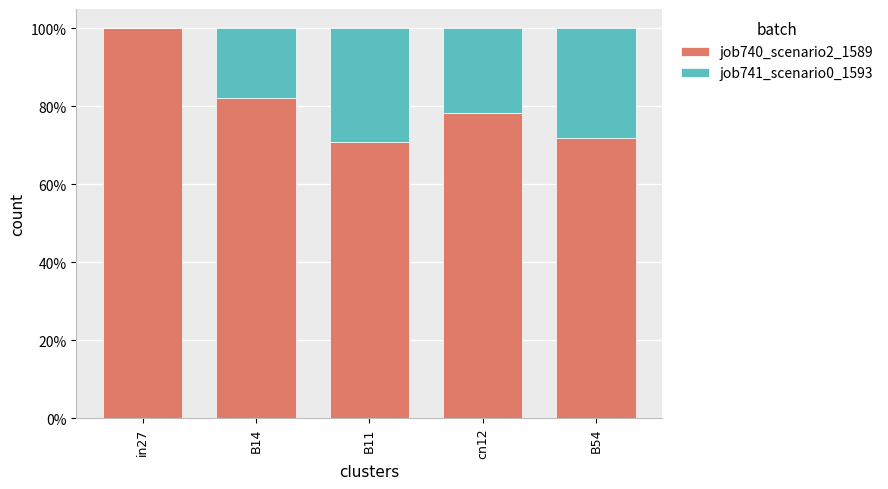

What is the total value across all series at B14?

100.0